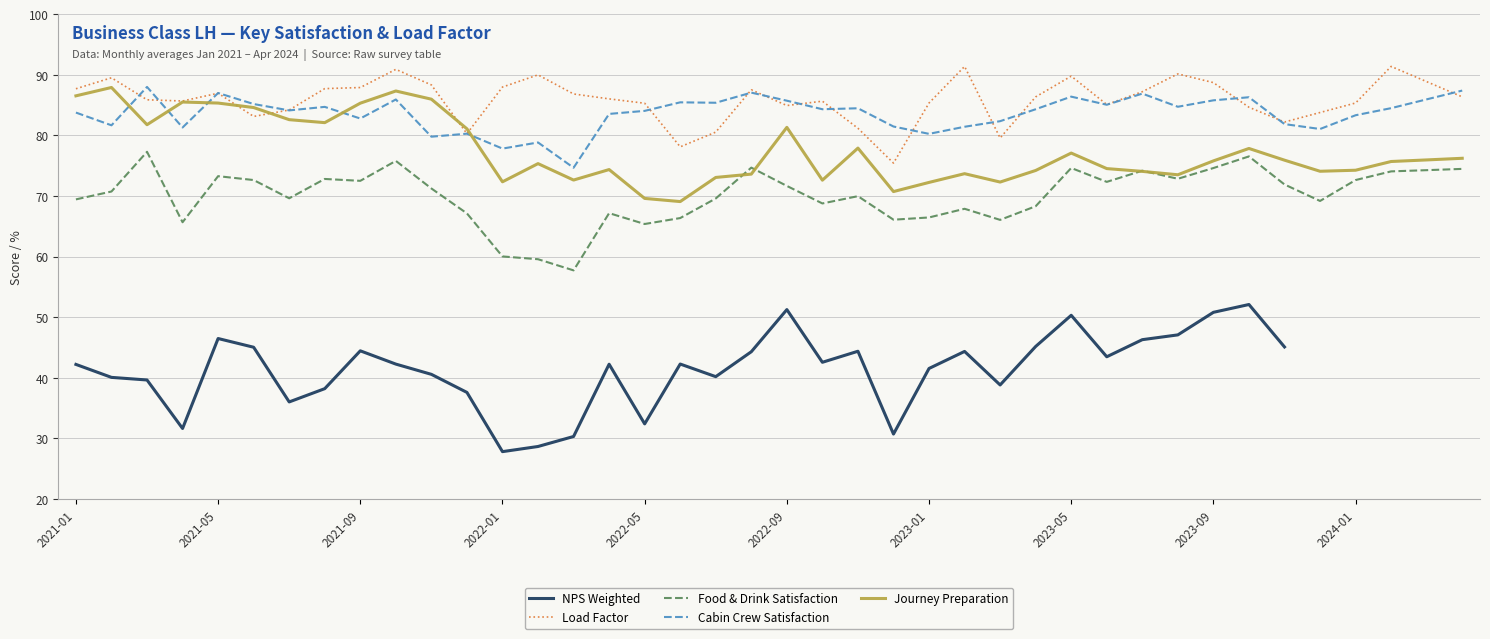

True or false: Cabin Crew Satisfaction and Food & Drink Satisfaction cross at least once.

False